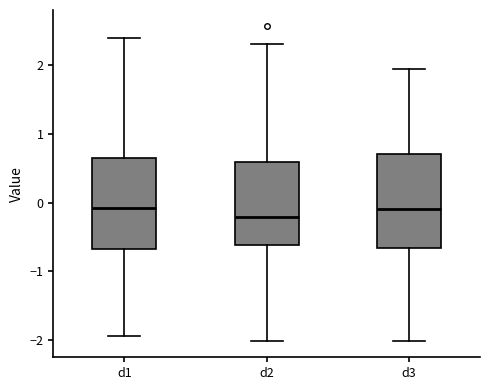

Which box's median line is the lowest?

d2